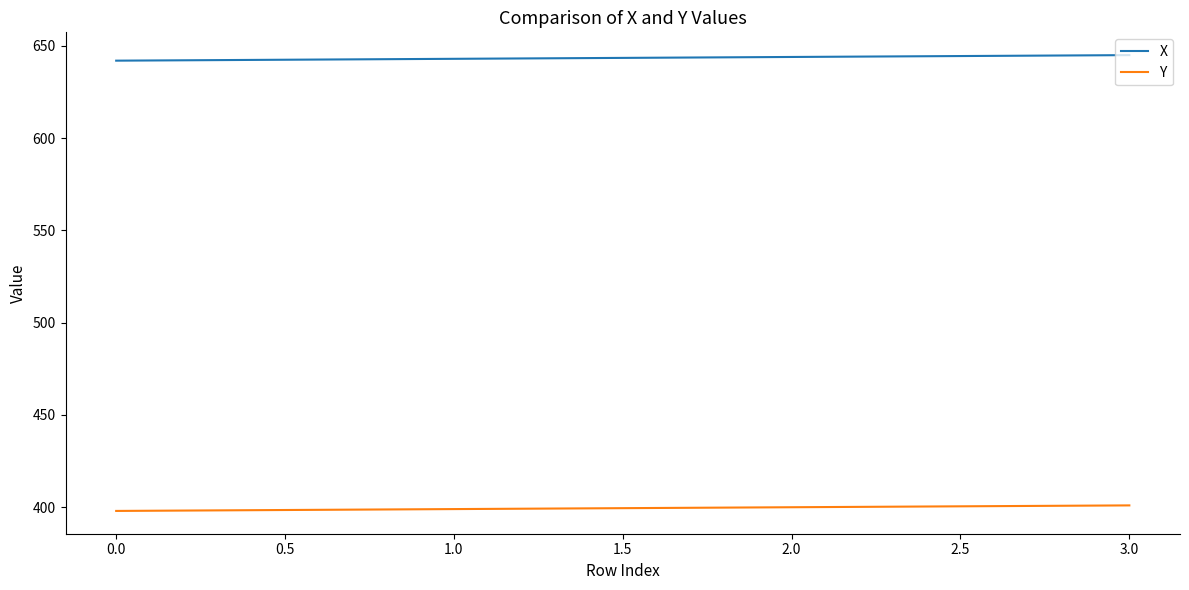

True or false: Y has more than 1 points higher than both neighbors.

False